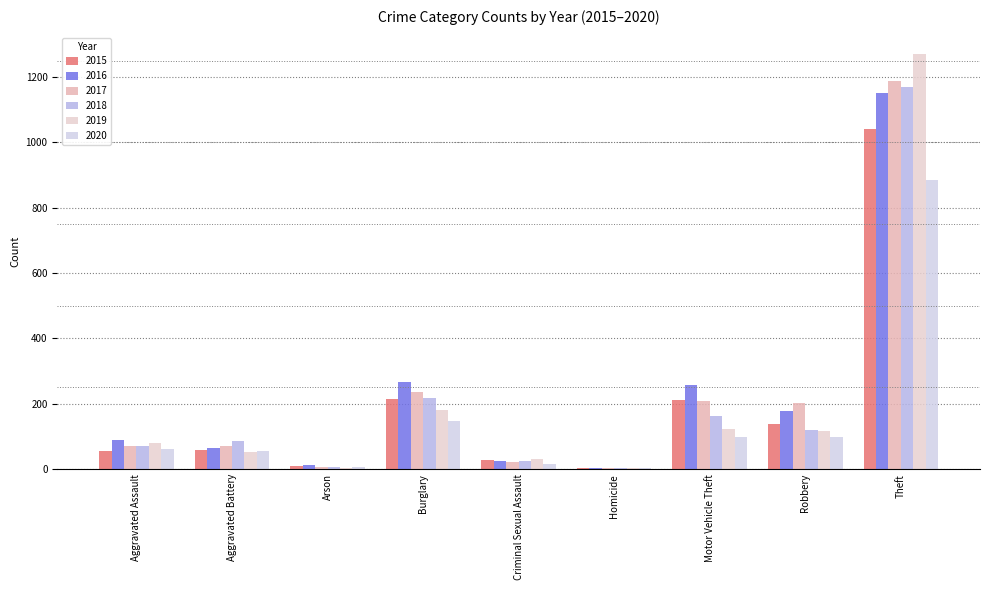

At which label is 2020 closest to 444?

Burglary